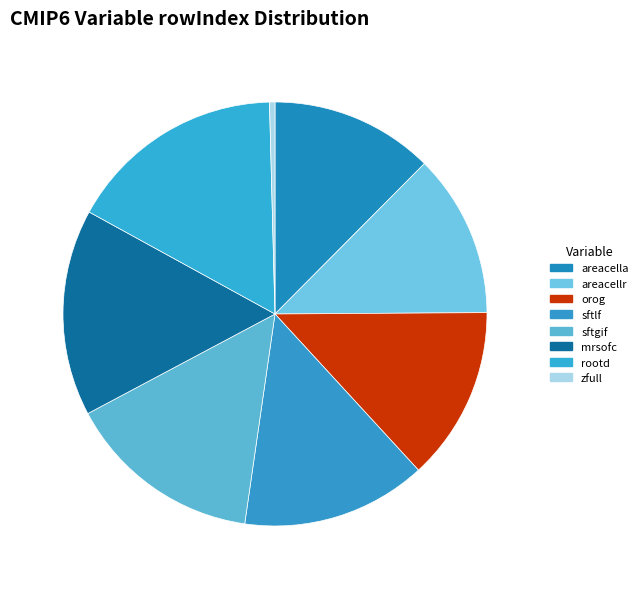

Do sftlf and sftgif together represent more than half of the pie?

No